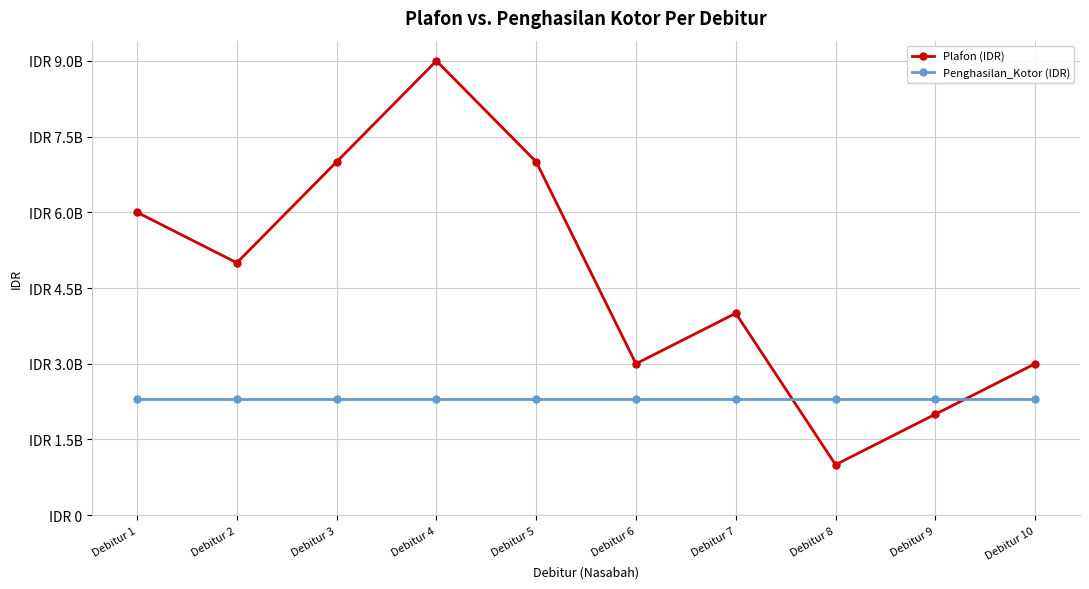

What is the difference between the highest and lowest values at Debitur 9?

300000000